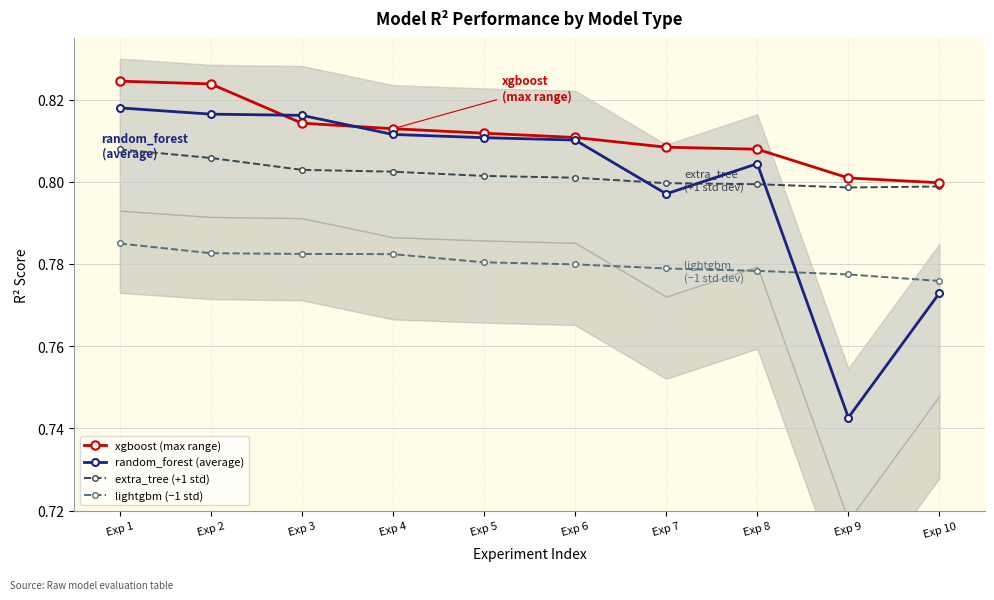

Count the number of data series in this chart.

4